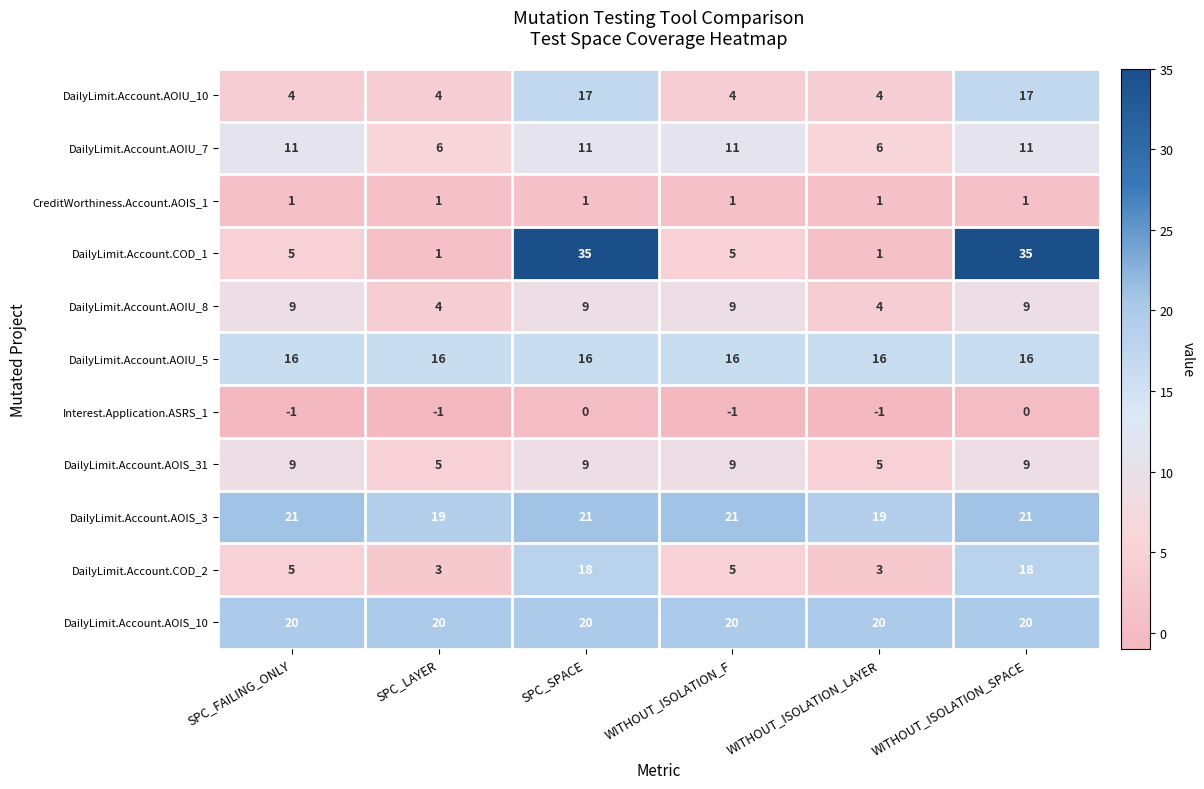

What is the smallest value displayed?

-1